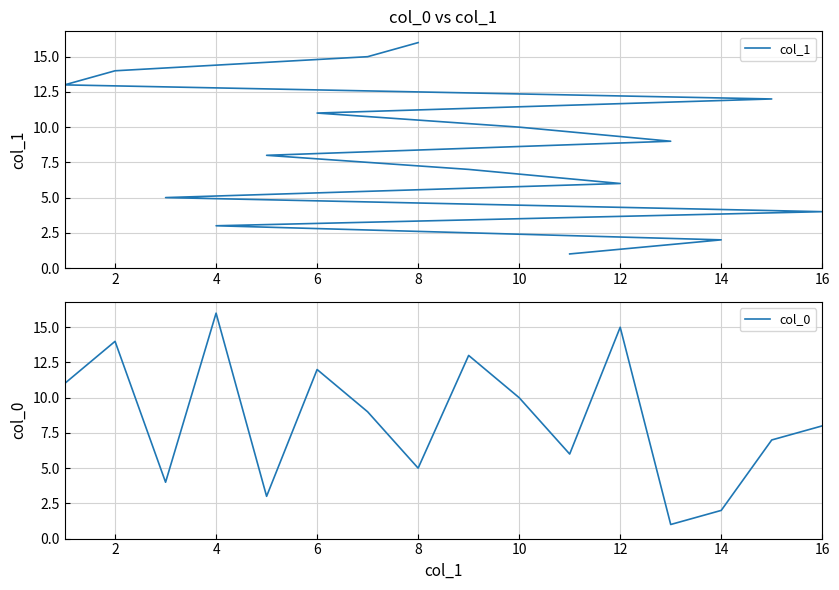

What is the maximum value for col_0?

16